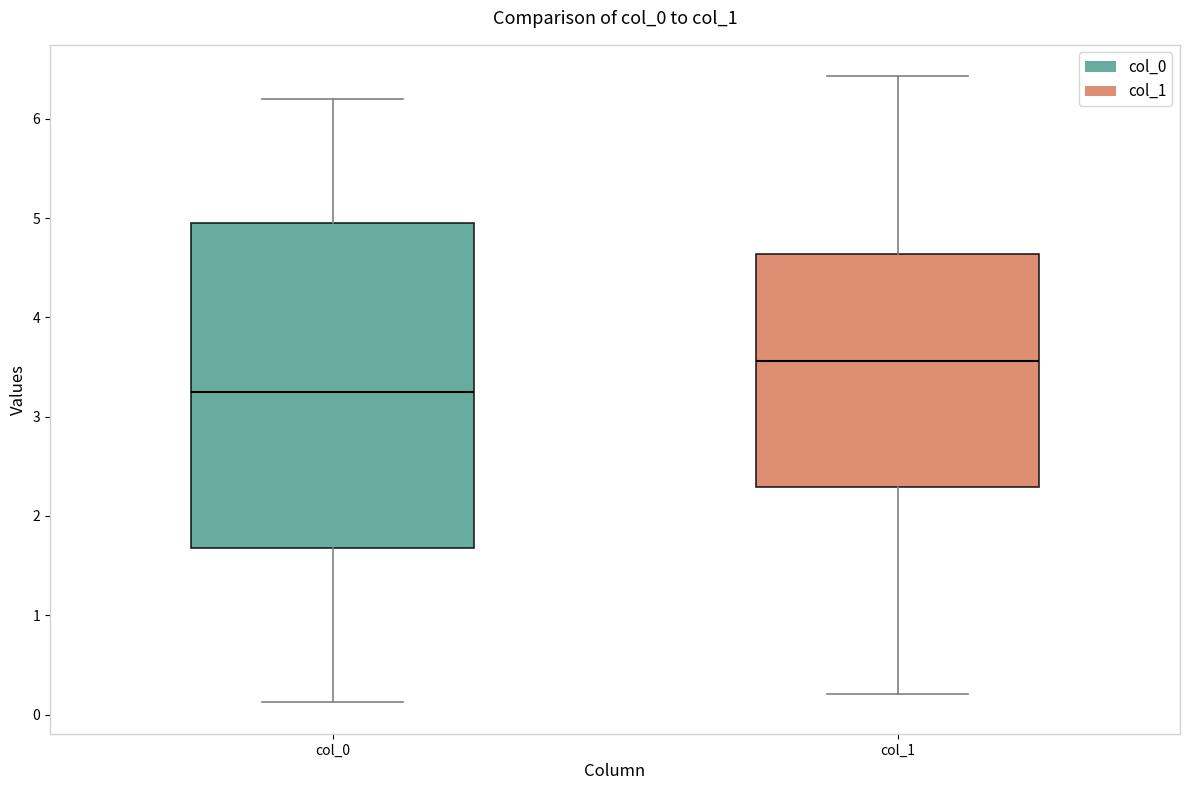

Reading left to right, read every box against the y-axis: the position of its median line, the range the box covers, and the ends of its whiskers. The values are not printed on the chart, so give them approximately, as read against the axis.

col_0: median 3.2, box 1.7 to 5.0, whiskers 0.1 to 6.2
col_1: median 3.6, box 2.3 to 4.6, whiskers 0.2 to 6.4